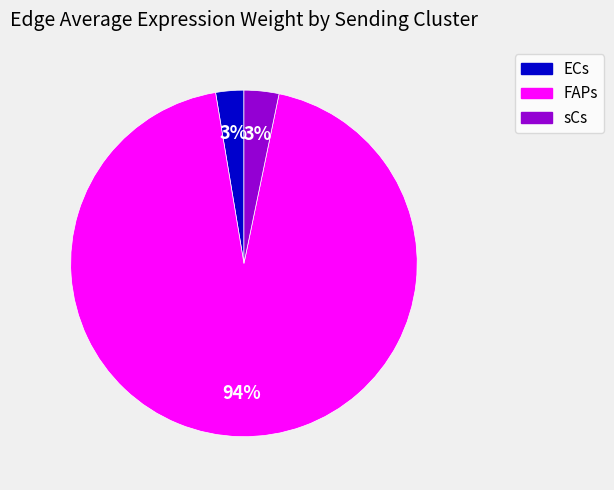

Does any single category account for the majority?

Yes